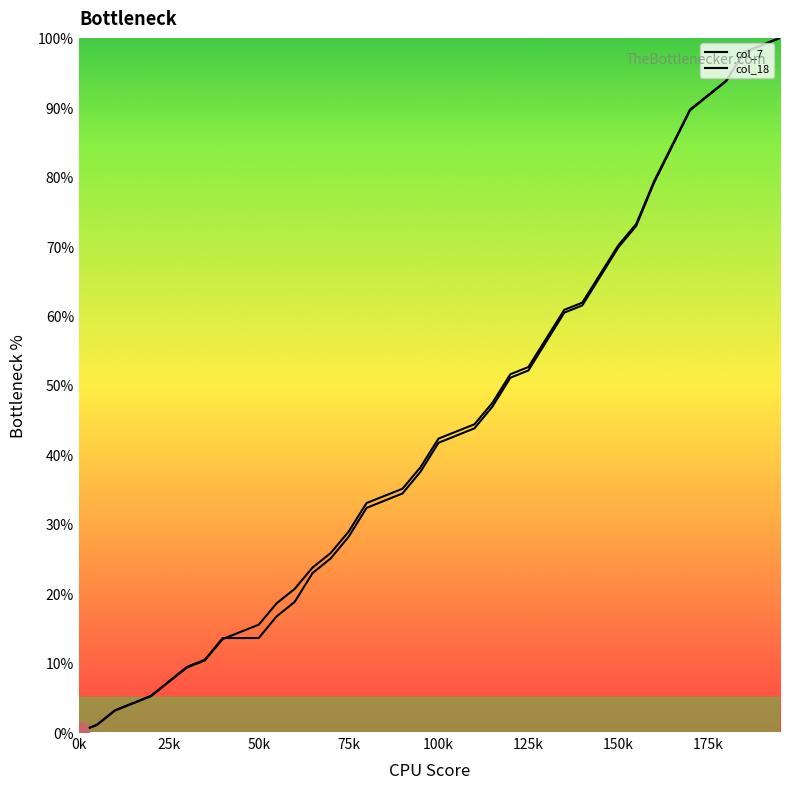

The col_18 series shows 10.1 at 16. True or false?

False